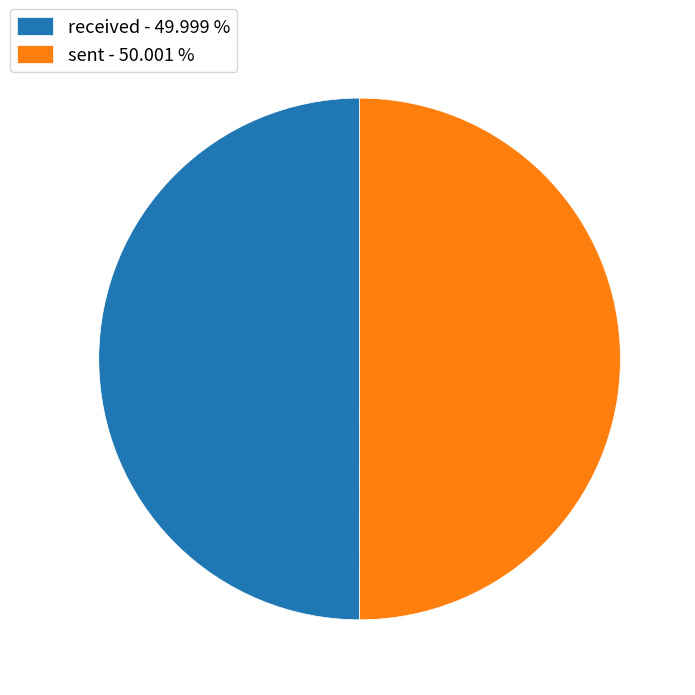

Count the number of slices in the pie.

2